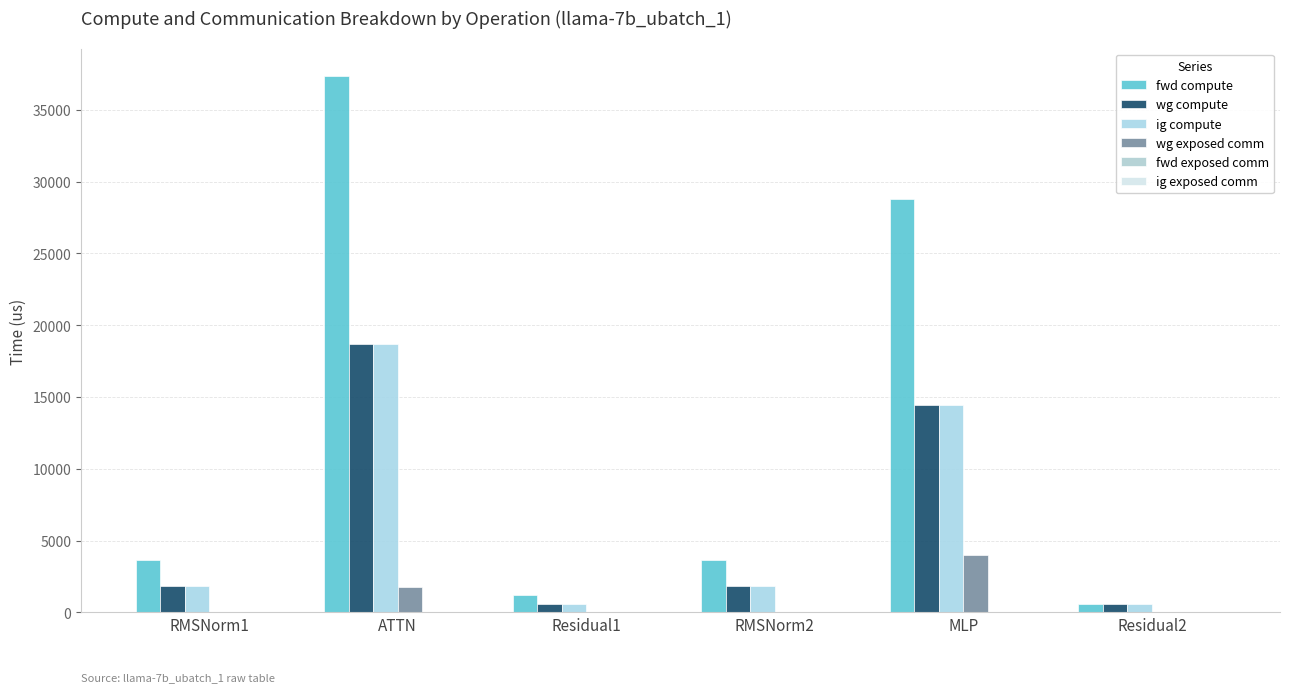

Reading right to left, list all the values displayed in this chart.

fwd compute: 608.9	28818.5	3621.8	1217.9	37381.9	3621.8
wg compute: 608.9	14409.3	1810.9	608.9	18691.0	1810.9
ig compute: 608.9	14409.3	1810.9	608.9	18691.0	1810.9
wg exposed comm: 0.0	3994.5	0.0	0.0	1749.9	0.0
fwd exposed comm: 0.0	0.0	0.0	0.0	0.0	0.0
ig exposed comm: 0.0	0.0	0.0	0.0	0.0	0.0